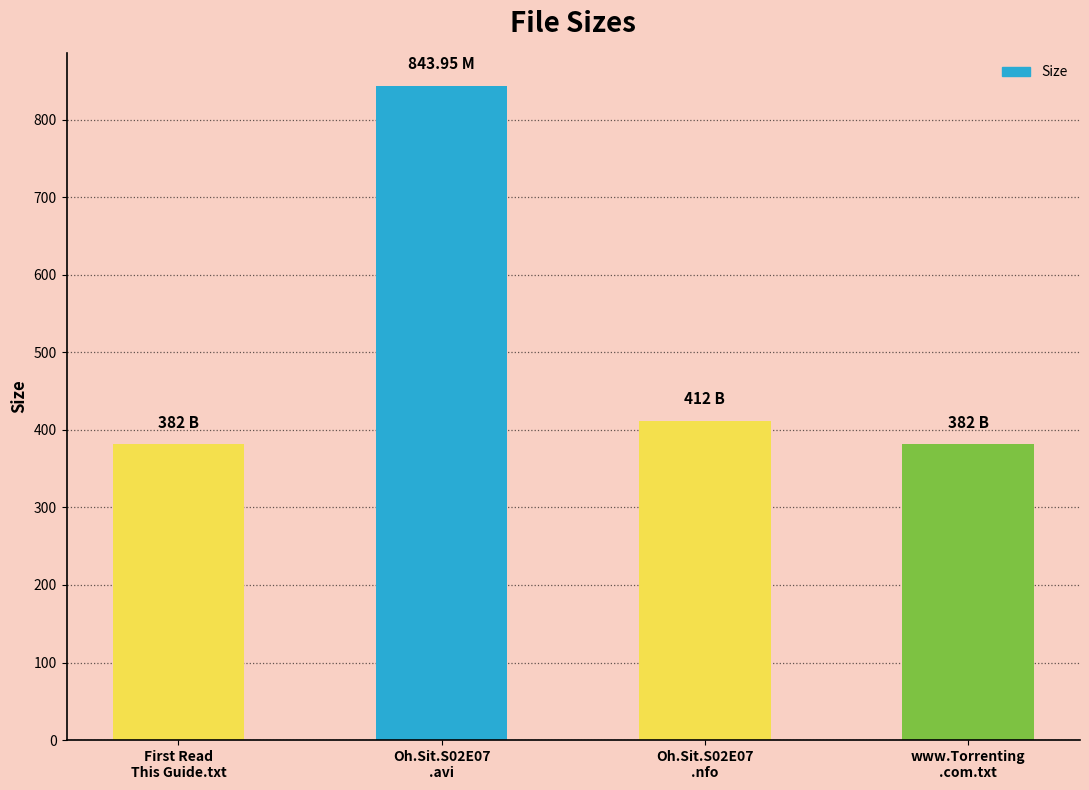

What is the sum of the values at Oh.Sit.S02E07
.nfo and Oh.Sit.S02E07
.avi?

1256.0